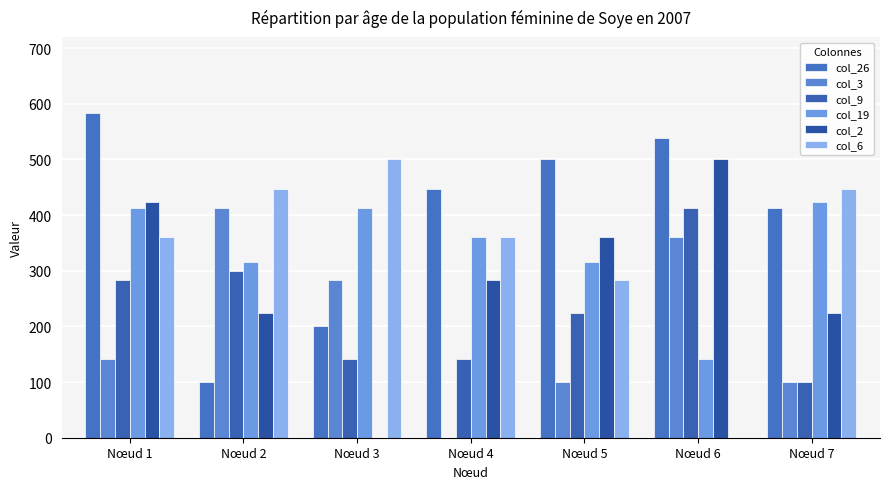

Which has a higher value, Nœud 2 or Nœud 7?

Nœud 7